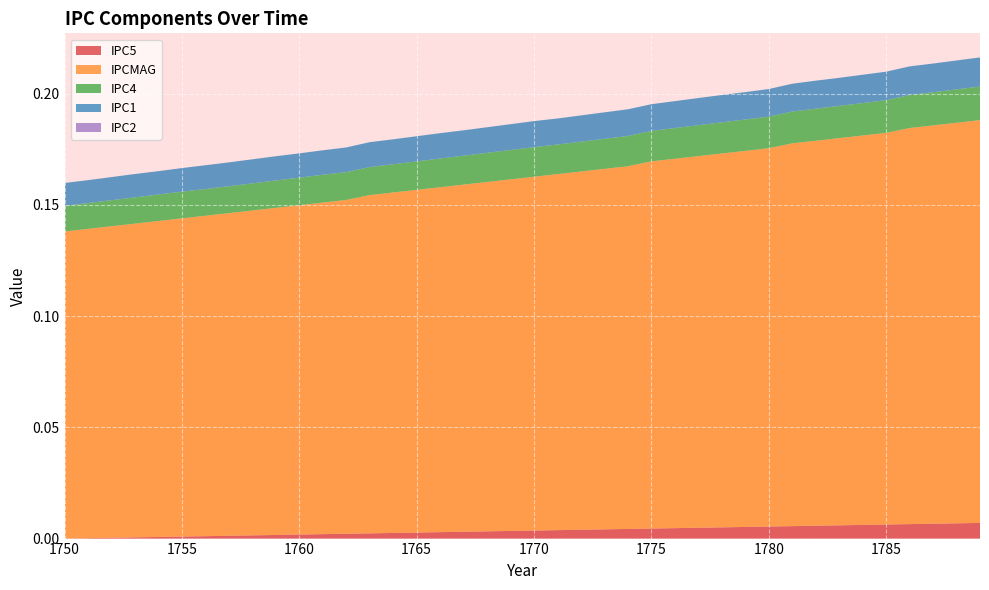

Reading left to right, list all the values displayed in this chart.

IPC5: 0.0	0.0	0.0	0.0	0.0	0.0	0.0	0.0	0.0	0.0	0.0	0.0	0.0	0.0	0.0	0.0	0.0	0.0	0.0	0.0	0.0	0.0	0.0	0.0	0.0	0.0	0.0	0.0	0.0	0.0	0.0	0.0	0.0	0.0	0.0	0.0	0.0	0.0	0.0	0.0
IPCMAG: 0.1	0.1	0.1	0.1	0.1	0.1	0.1	0.1	0.1	0.1	0.1	0.1	0.1	0.2	0.2	0.2	0.2	0.2	0.2	0.2	0.2	0.2	0.2	0.2	0.2	0.2	0.2	0.2	0.2	0.2	0.2	0.2	0.2	0.2	0.2	0.2	0.2	0.2	0.2	0.2
IPC4: 0.0	0.0	0.0	0.0	0.0	0.0	0.0	0.0	0.0	0.0	0.0	0.0	0.0	0.0	0.0	0.0	0.0	0.0	0.0	0.0	0.0	0.0	0.0	0.0	0.0	0.0	0.0	0.0	0.0	0.0	0.0	0.0	0.0	0.0	0.0	0.0	0.0	0.0	0.0	0.0
IPC1: 0.0	0.0	0.0	0.0	0.0	0.0	0.0	0.0	0.0	0.0	0.0	0.0	0.0	0.0	0.0	0.0	0.0	0.0	0.0	0.0	0.0	0.0	0.0	0.0	0.0	0.0	0.0	0.0	0.0	0.0	0.0	0.0	0.0	0.0	0.0	0.0	0.0	0.0	0.0	0.0
IPC2: 0.0	0.0	0.0	0.0	0.0	0.0	0.0	0.0	0.0	0.0	0.0	0.0	0.0	0.0	0.0	0.0	0.0	0.0	0.0	0.0	0.0	0.0	0.0	0.0	0.0	0.0	0.0	0.0	0.0	0.0	0.0	0.0	0.0	0.0	0.0	0.0	0.0	0.0	0.0	0.0